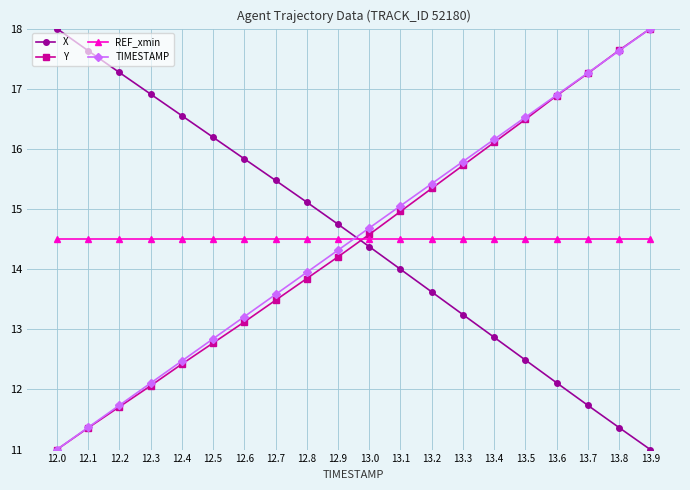

What is the difference between the highest and lowest values at 13.5?

4.0